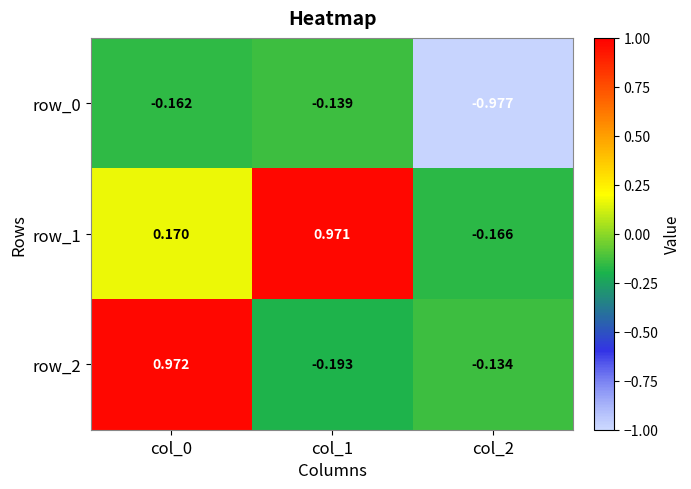

Is the value of row_2 at col_0 greater than the value of row_0 at col_0?

Yes